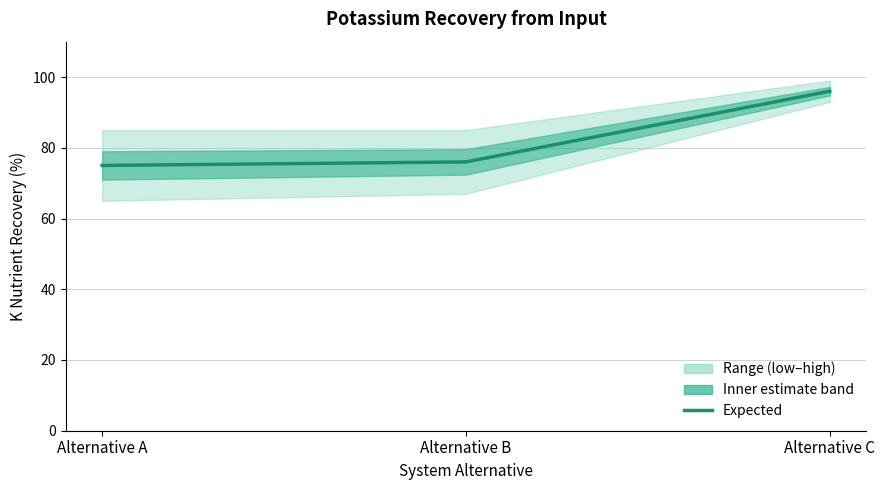

At which label does the data first exceed 76?

Alternative C